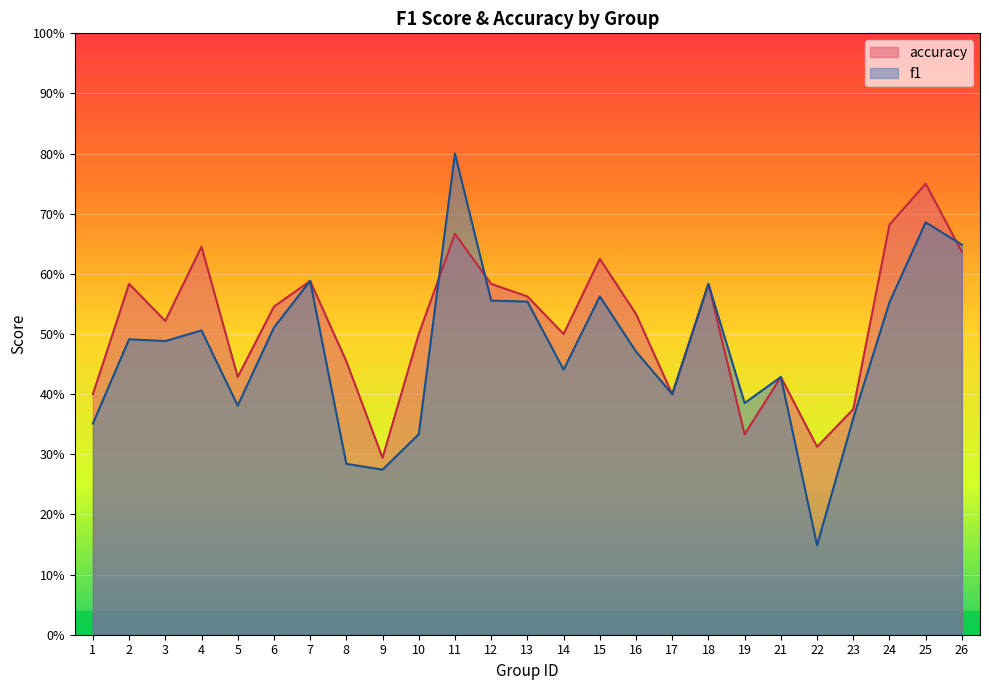

List the labels in order of accuracy value, smallest first.

9, 22, 19, 23, 1, 17, 5, 21, 8, 10, 14, 3, 16, 6, 13, 2, 12, 18, 7, 15, 26, 4, 11, 24, 25